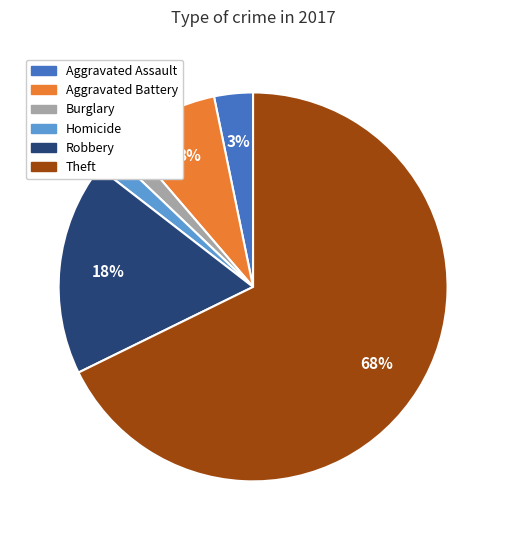

How many slices are in this pie chart?

6